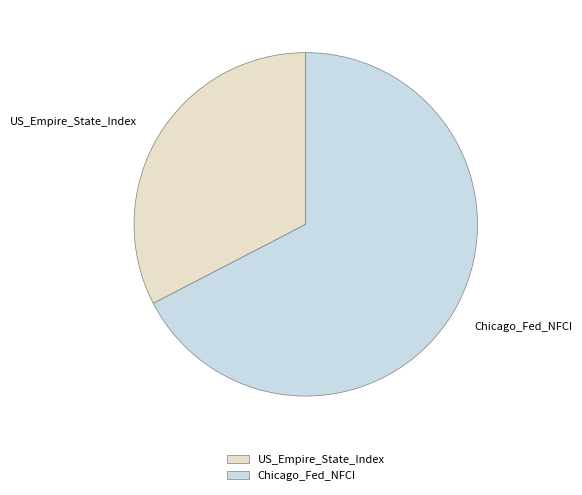

Approximately how many times larger is the value at Chicago_Fed_NFCI compared to US_Empire_State_Index?

2.1